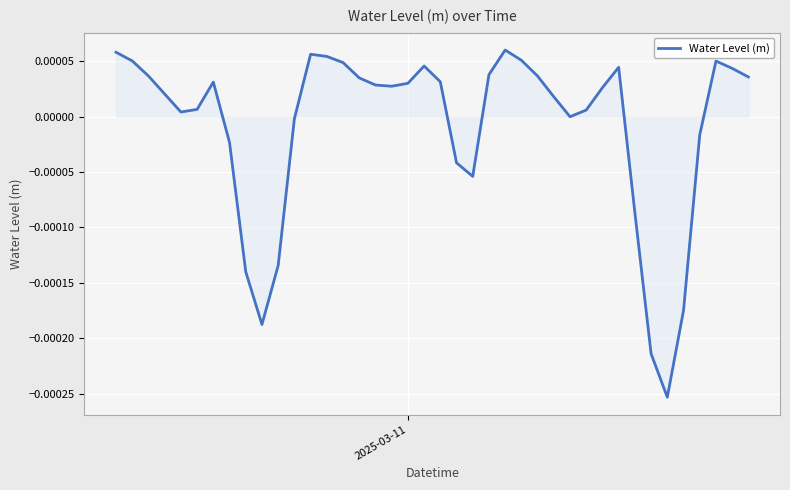

Does the chart display data point markers on the line(s)?

No